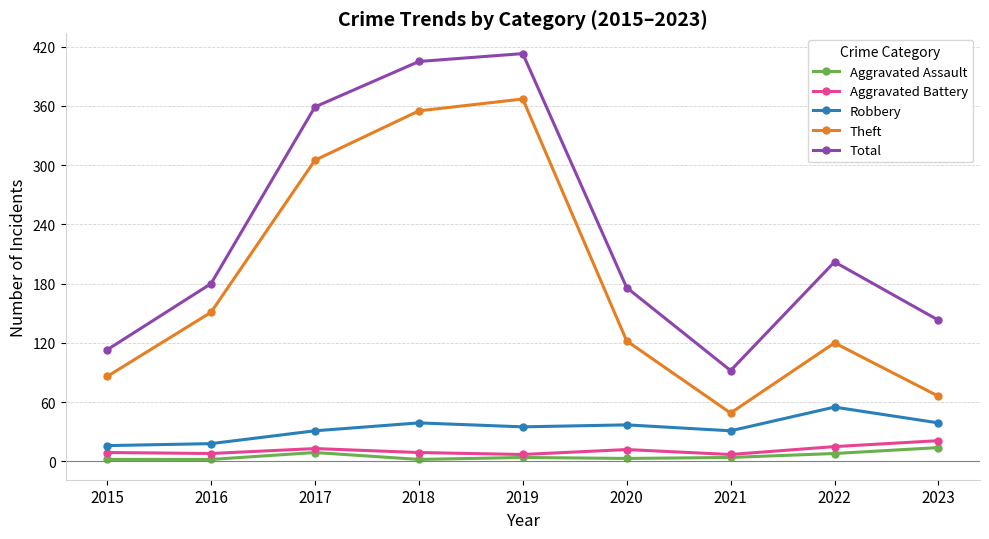

List the series in order of their peak value, lowest first.

Aggravated Assault, Aggravated Battery, Robbery, Theft, Total